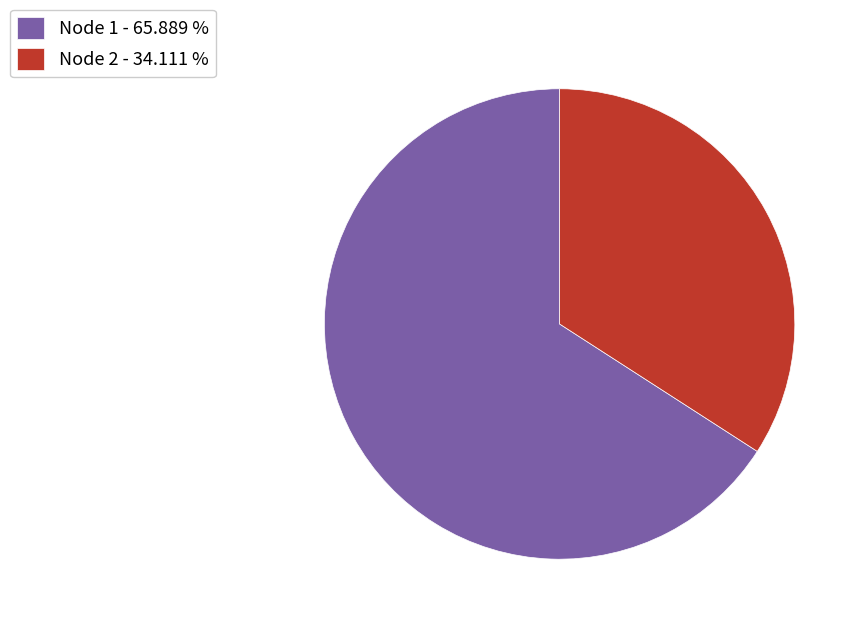

Which category has the biggest portion of the pie?

Node 1 - 65.889 %